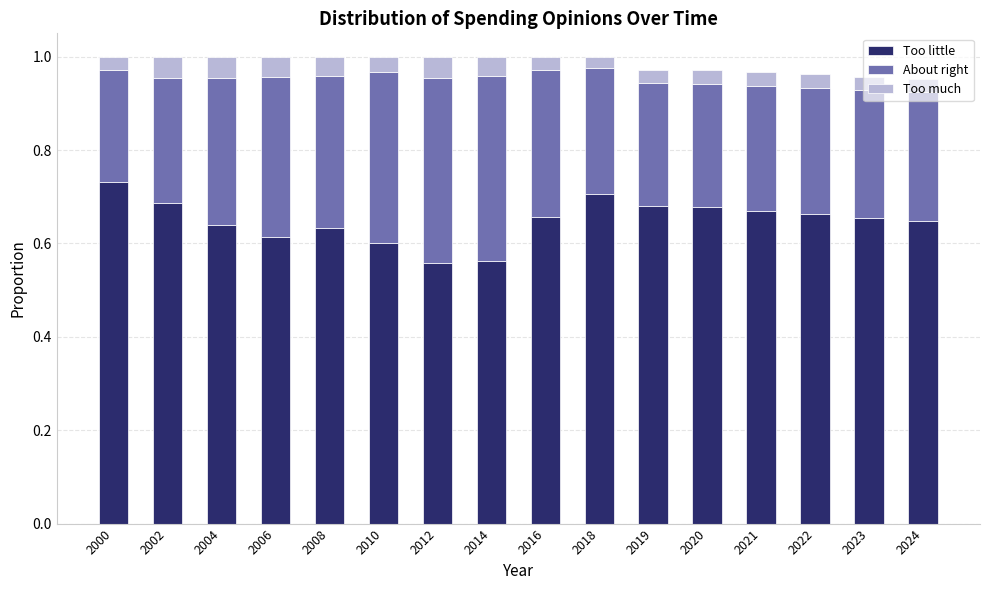

At which label does Too little reach its peak?

2000